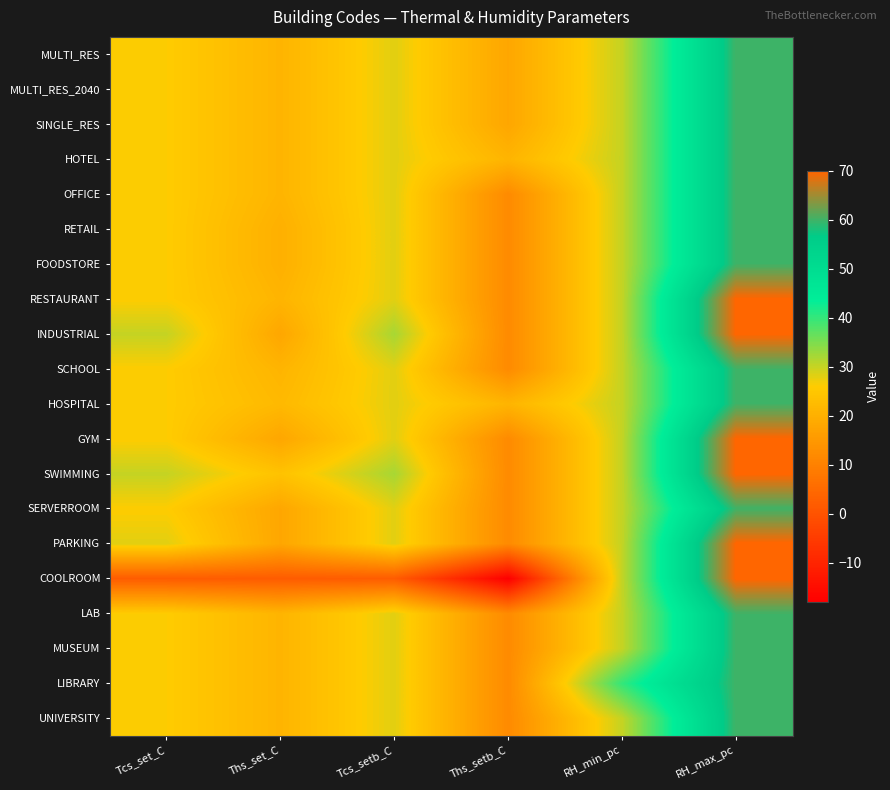

Which series changed the most between Tcs_setb_C and RH_min_pc?

COOLROOM